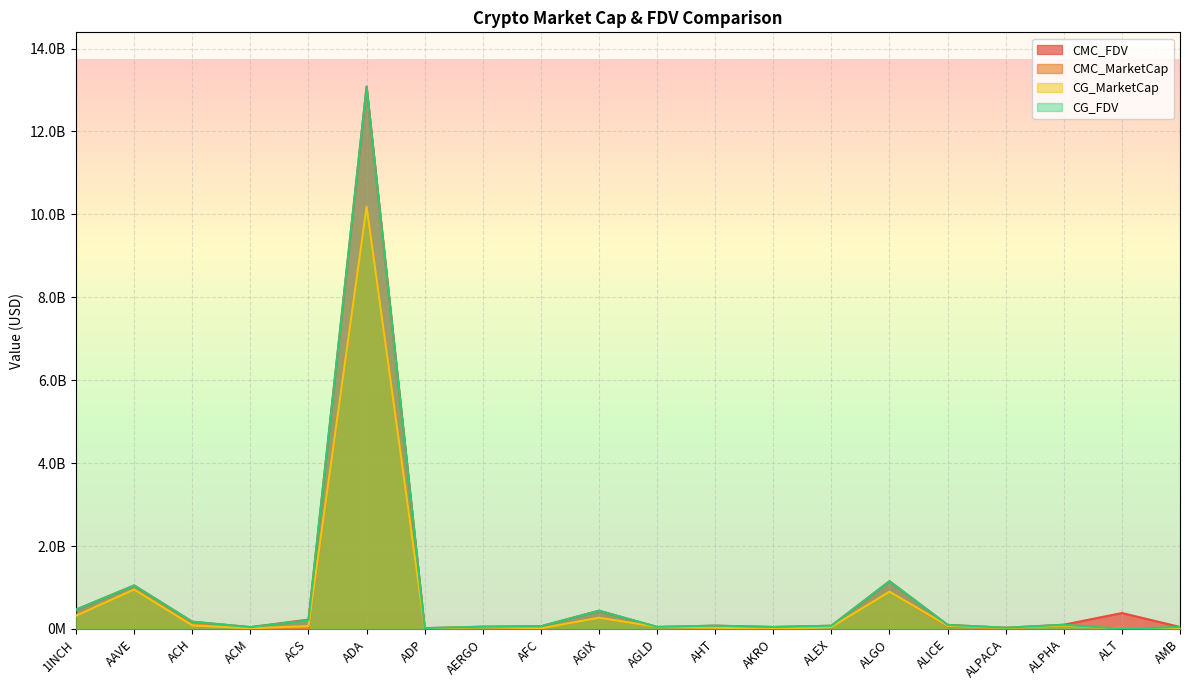

True or false: CMC_FDV and CG_MarketCap cross at least once.

True